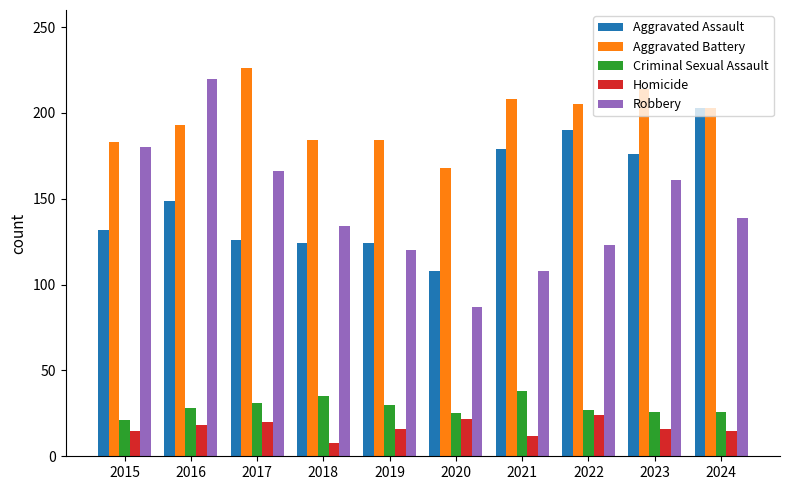

The value of Aggravated Battery at 2024 is 203. True or false?

True